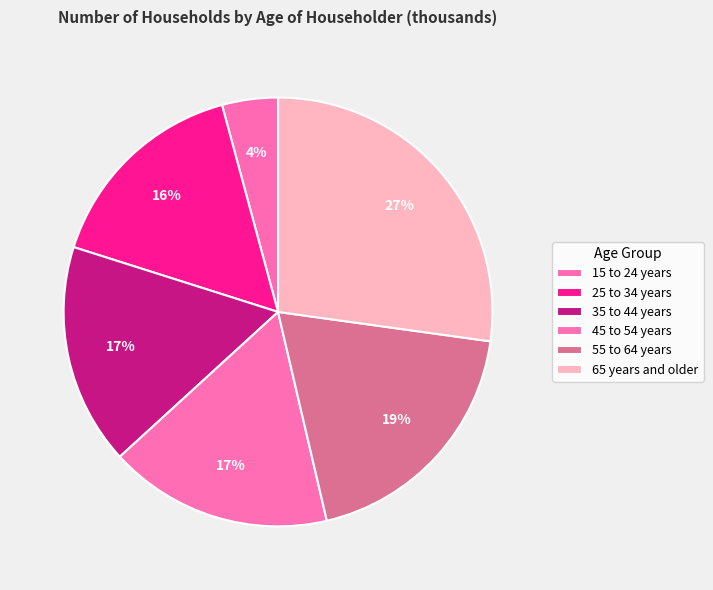

Which has a higher value, 65 years and older or 25 to 34 years?

65 years and older